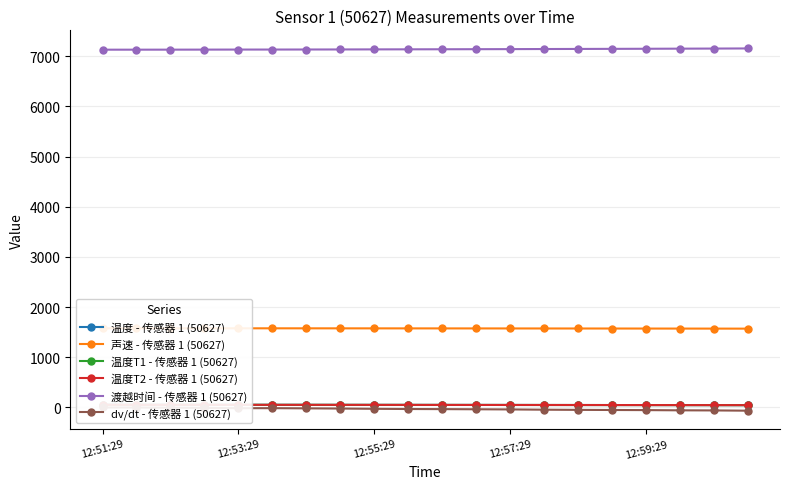

True or false: 温度T1 - 传感器 1 (50627) has more than 0 interior local peaks.

False